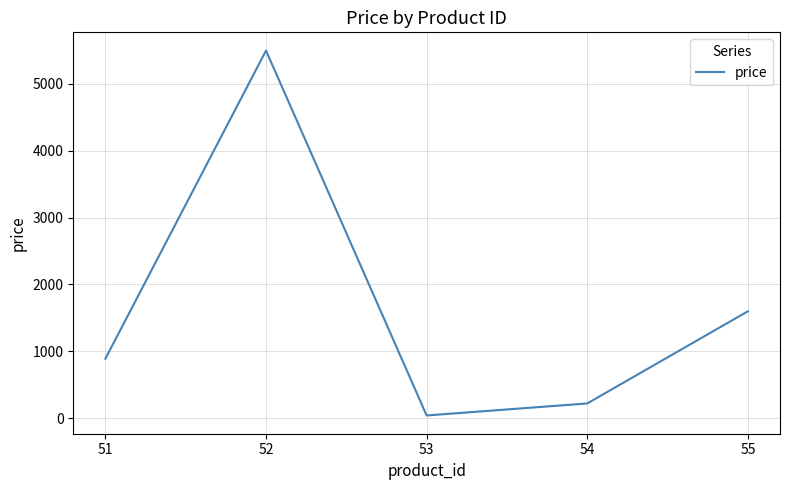

Read the value at 55.

1599